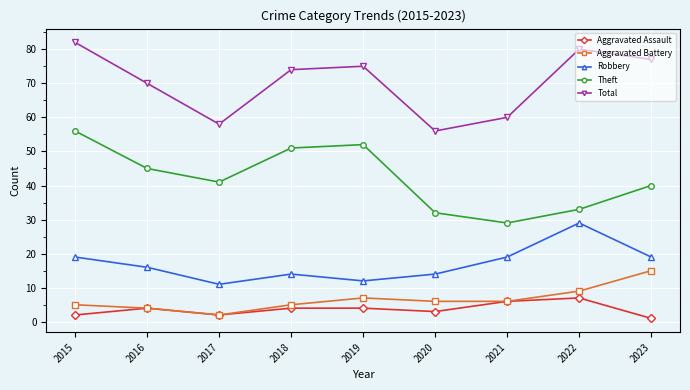

At which category does the chart reach its minimum across all series?

2023